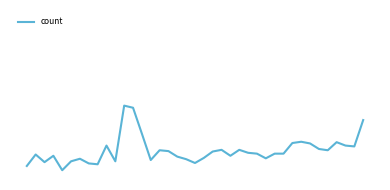

Does the chart have visible grid lines?

No